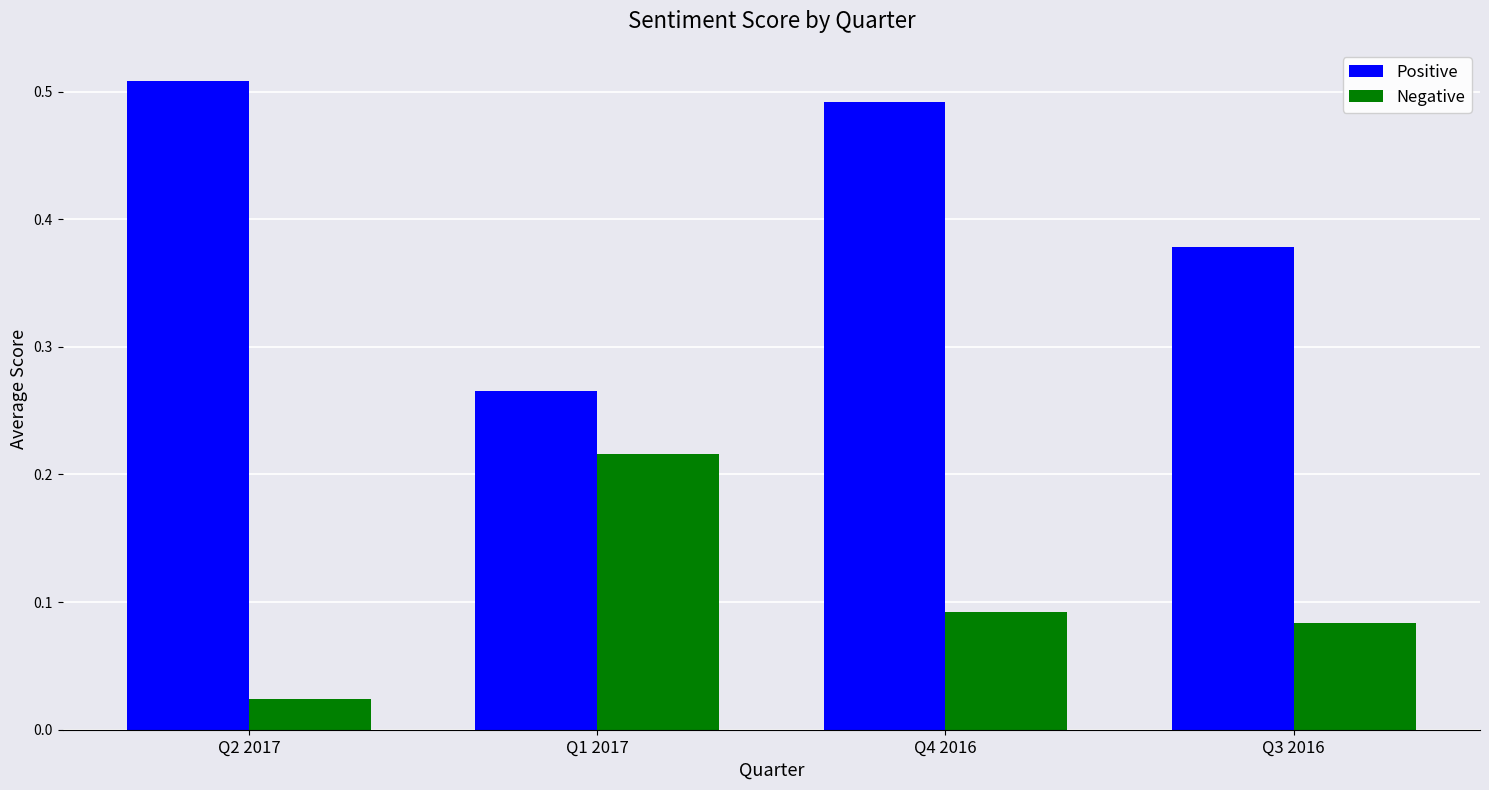

Between Q2 2017 and Q4 2016, which series saw the biggest shift?

Negative